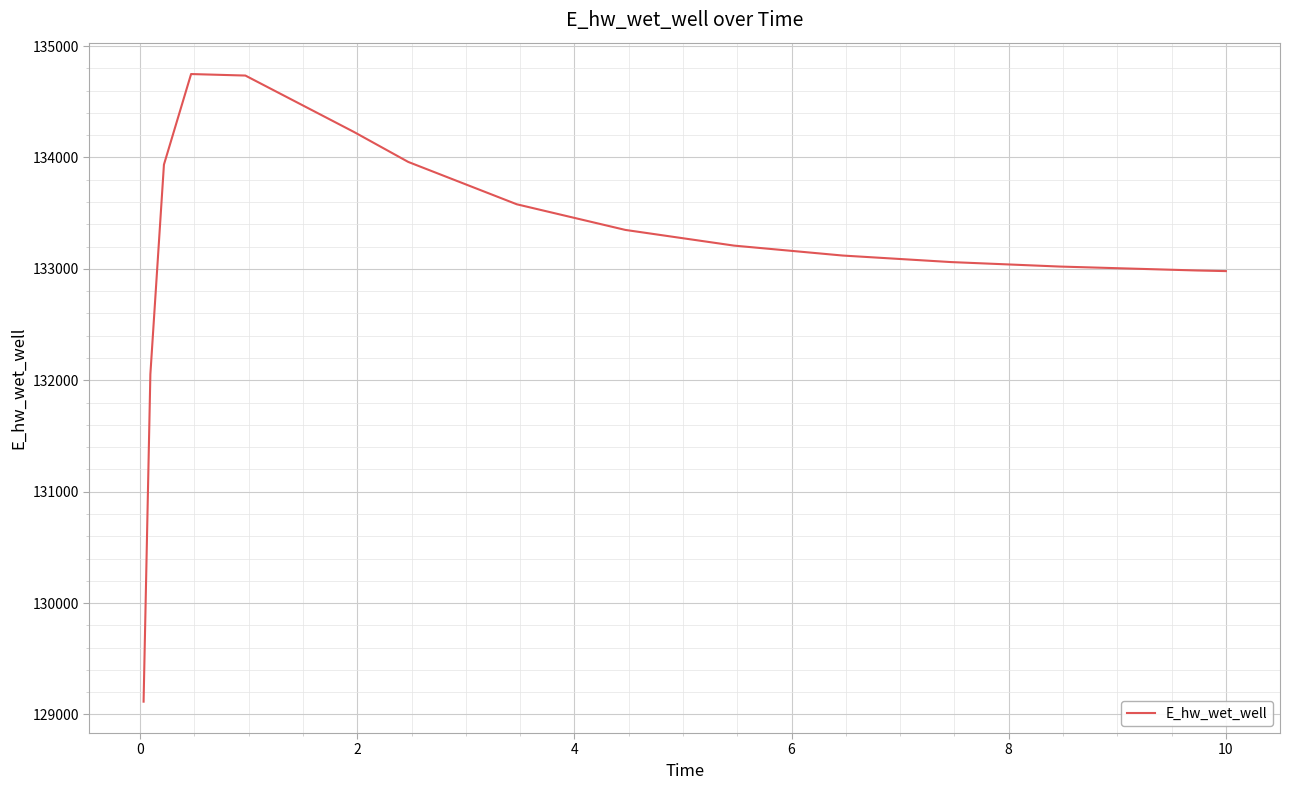

What is the difference between the maximum and minimum values?

5633.2